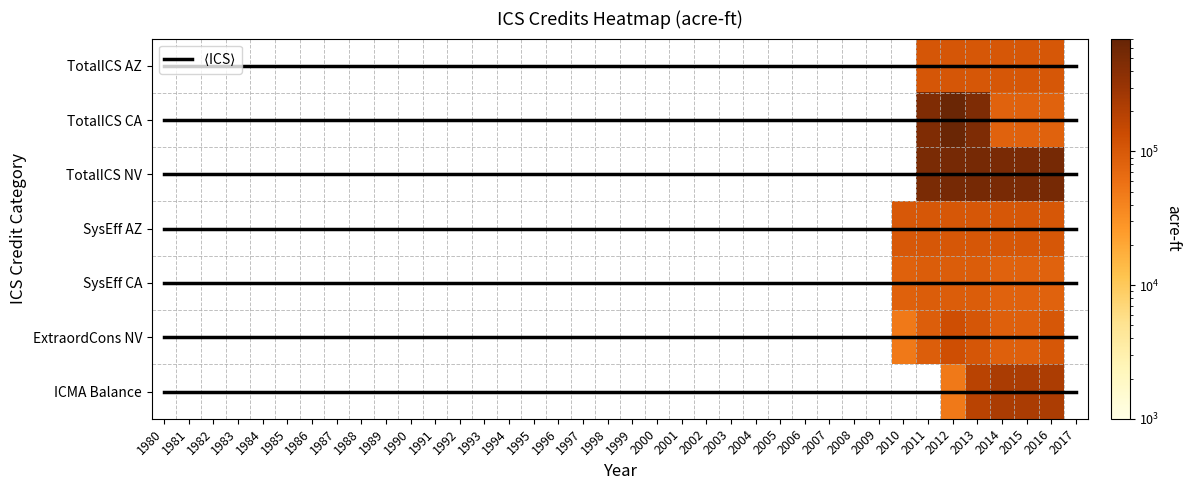

List the labels in order of SysEff_AZ value, largest first.

2011, 2012, 2013, 2014, 2015, 2016, 2010, 1980, 1981, 1982, 1983, 1984, 1985, 1986, 1987, 1988, 1989, 1990, 1991, 1992, 1993, 1994, 1995, 1996, 1997, 1998, 1999, 2000, 2001, 2002, 2003, 2004, 2005, 2006, 2007, 2008, 2009, 2017